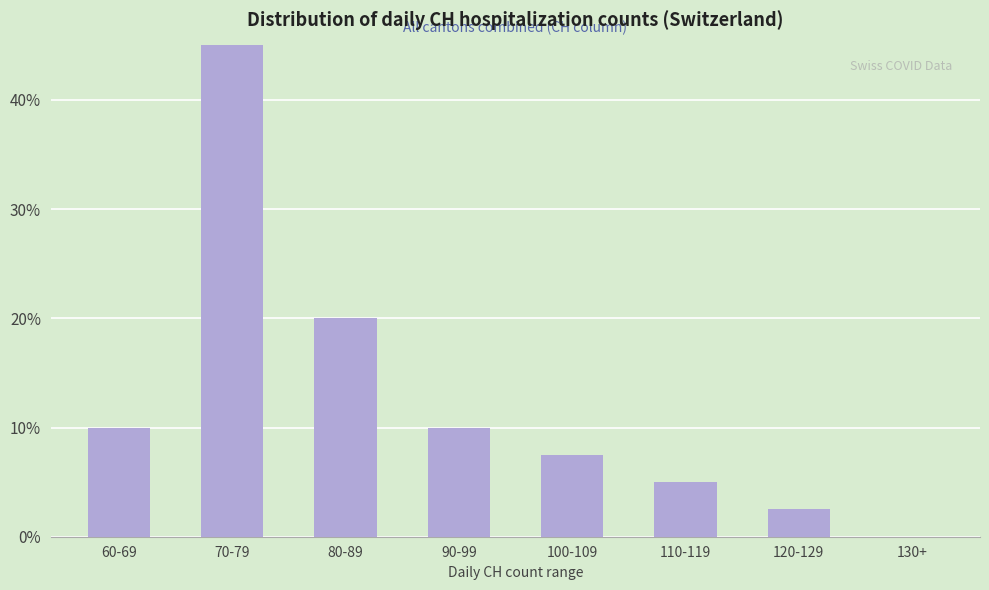

What is the change in value from 110-119 to 130+?

-5.0